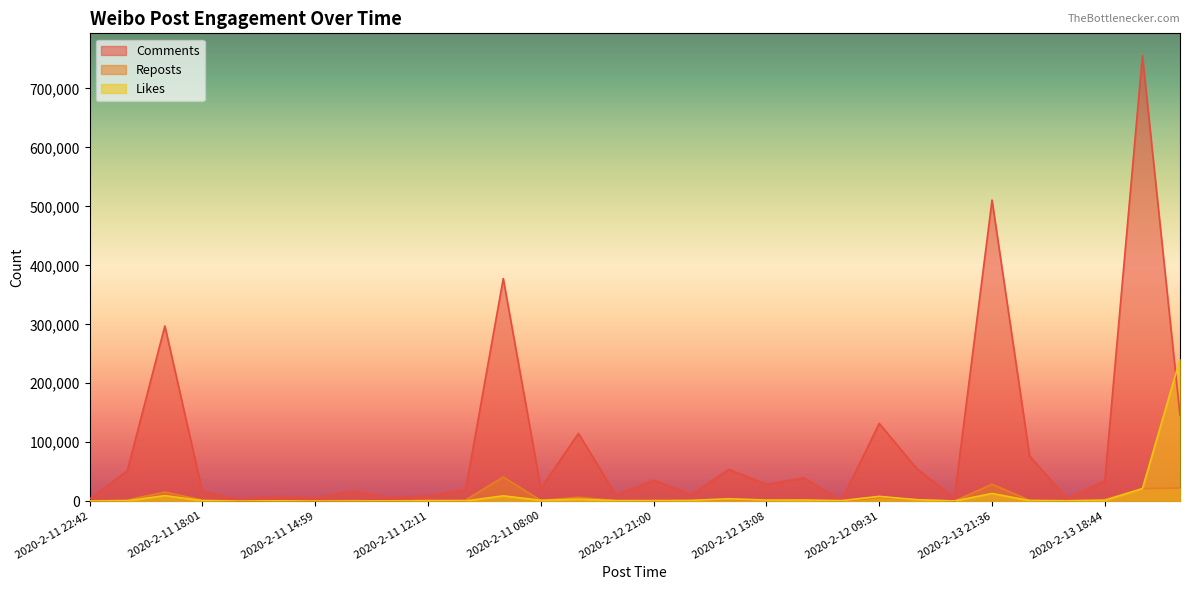

Reading left to right, transcribe all the data shown in this chart.

Likes: 439	759	9559	1013	110	729	121	332	516	820	554	9168	1605	3458	1036	662	1469	4166	1992	2063	1053	8276	2611	426	13188	1110	824	1595	21385	240870
Reposts: 512	2098	15680	2013	251	614	477	1109	423	1658	2099	41137	1347	6689	1059	2001	736	3059	573	1428	0	6250	2760	280	28896	1597	760	2761	21363	22489
Comments: 3765	51437	297165	16154	3355	8428	5120	17199	5976	8627	19806	377662	22090	115011	10276	35768	11117	54040	28475	39539	1526	131925	55178	5520	510692	76732	4440	34603	755574	145614